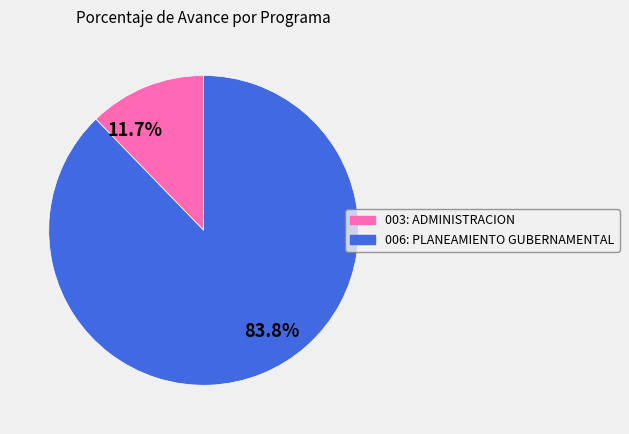

Which slice is the smallest?

003: ADMINISTRACION